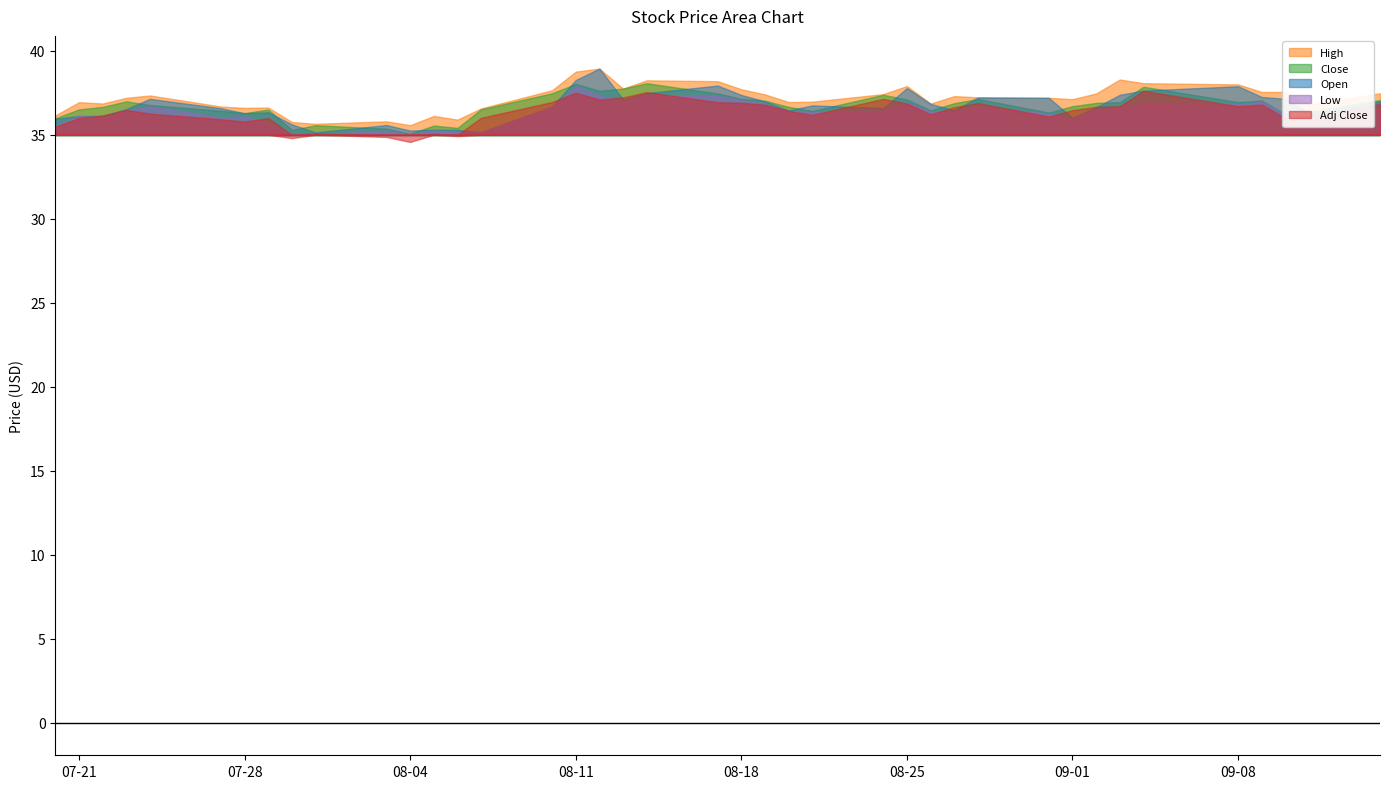

Between 8 and 7, which is larger?

7